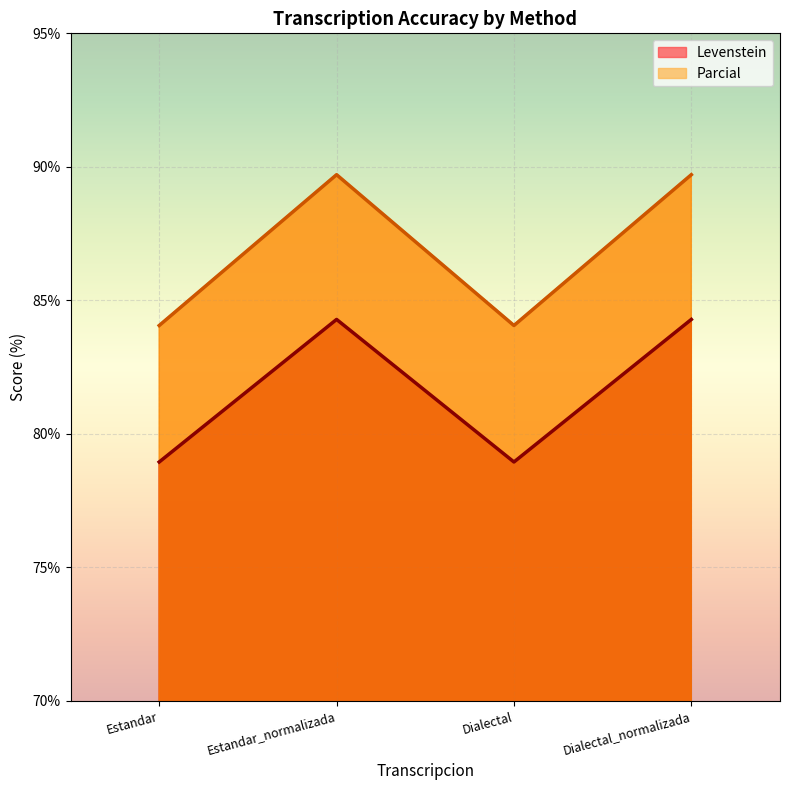

True or false: Levenstein has a value of 34.3 at Dialectal_normalizada.

False